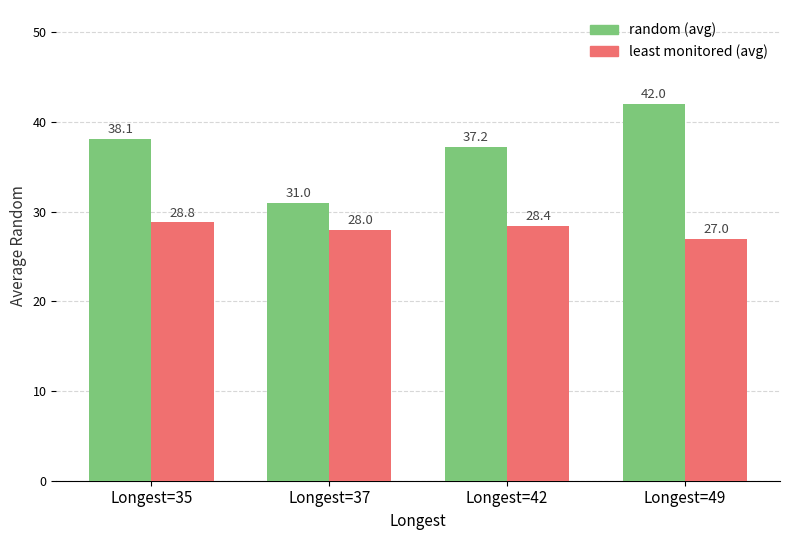

What is the difference between the maximum and minimum values in the least monitored (avg) series?

1.8